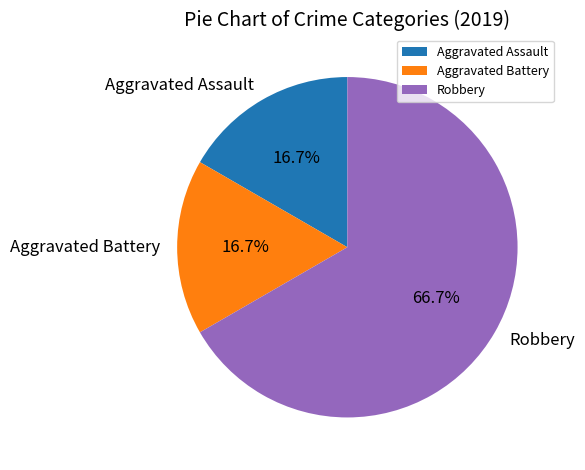

To the nearest percent, what is the combined percentage of Aggravated Battery and Robbery?

83%